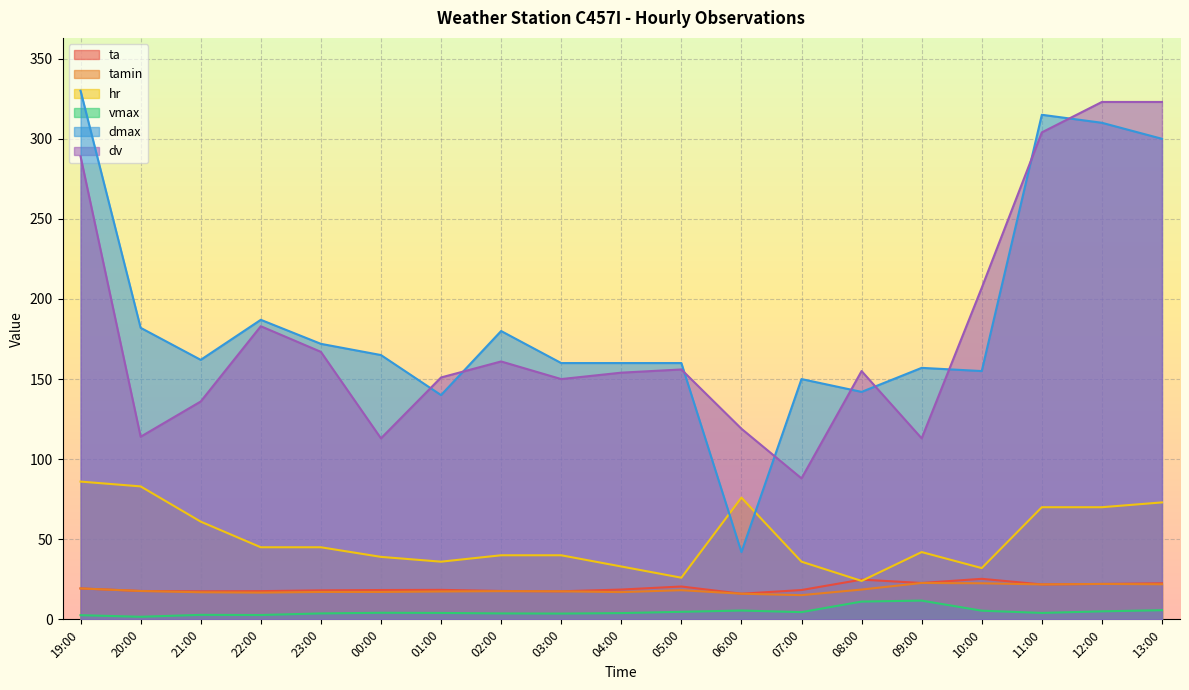

Where is dv nearest to the value 205?

10:00